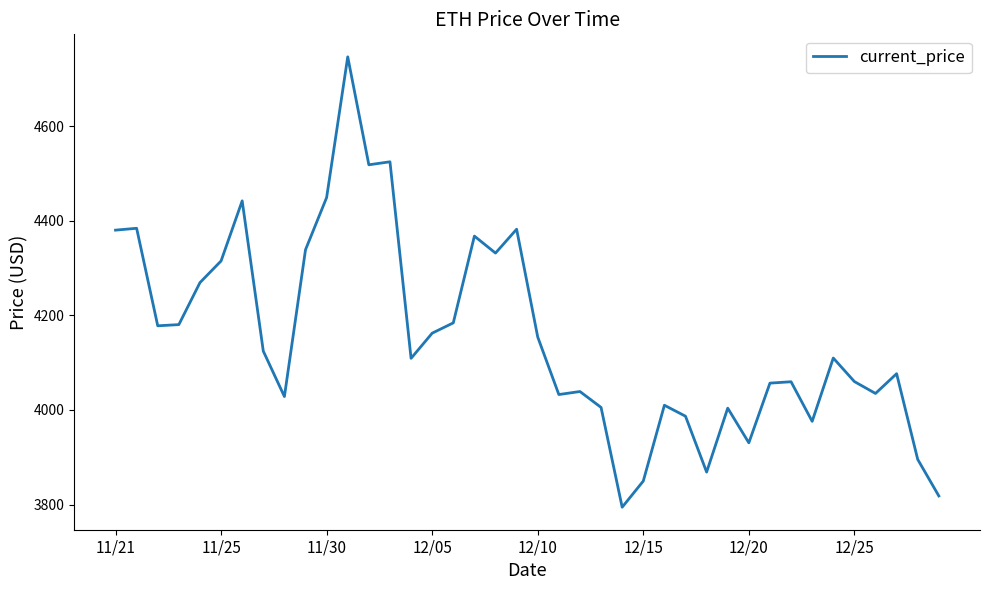

What is the greatest value displayed?

4746.4